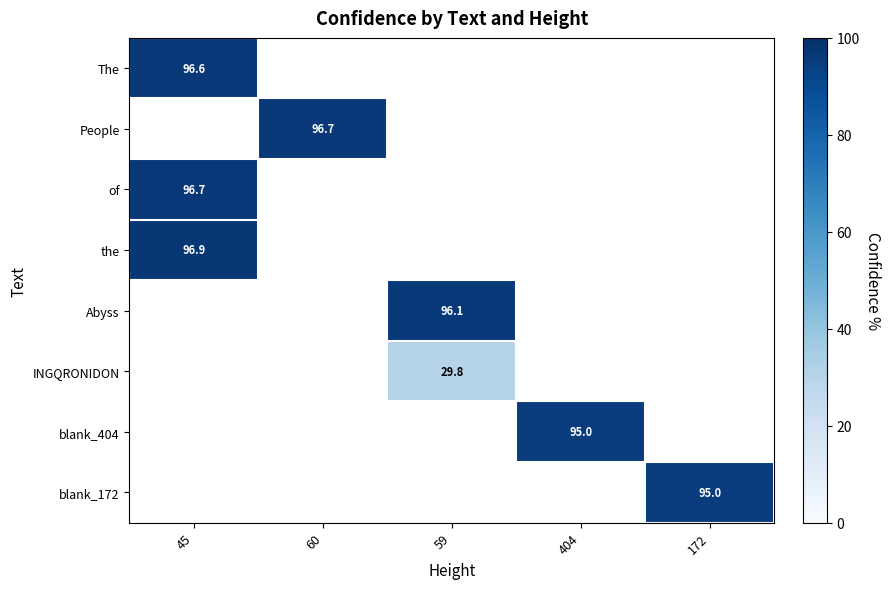

At which label does of reach its minimum?

45